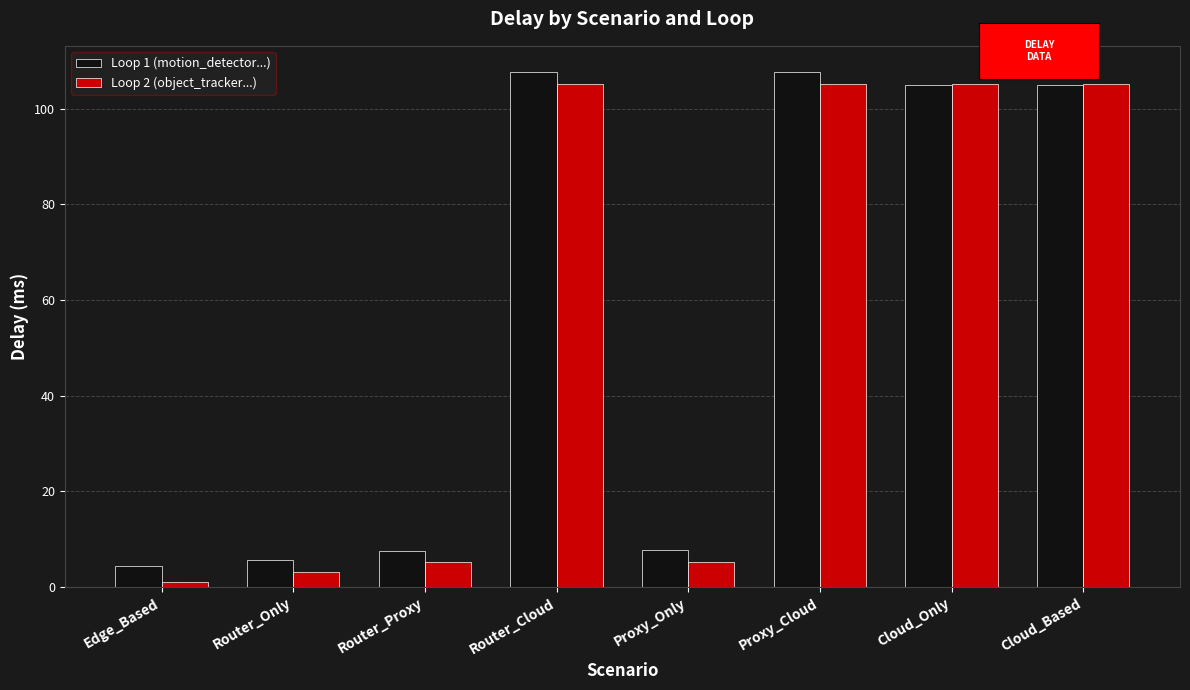

Which series has the largest range (max minus min)?

Loop 2 (object_tracker...)